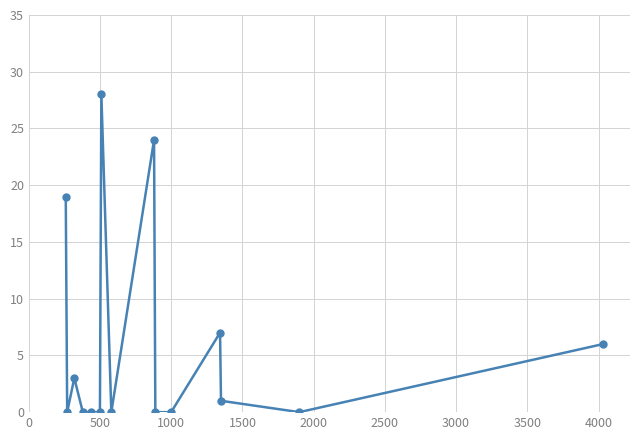

Count the number of categories in the chart.

15